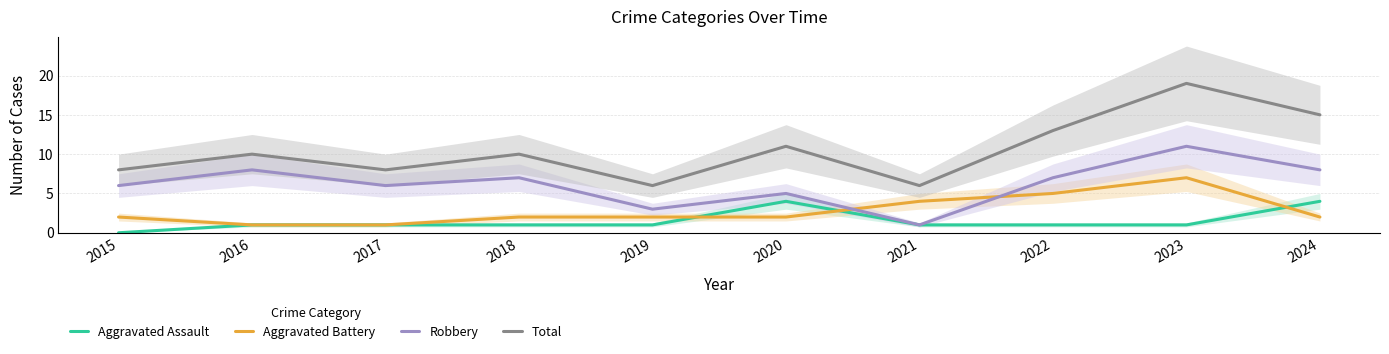

How many lines are shown in the chart?

4